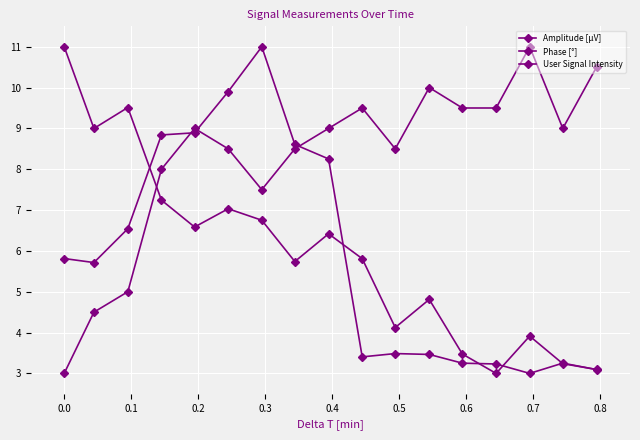

How many values in the Amplitude [µV] series are below 5?

8